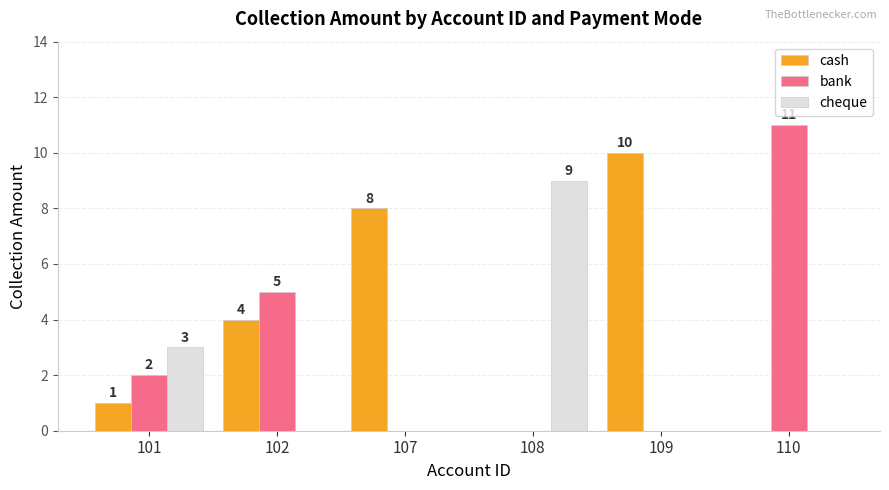

At which category is the sum across all series the highest?

110